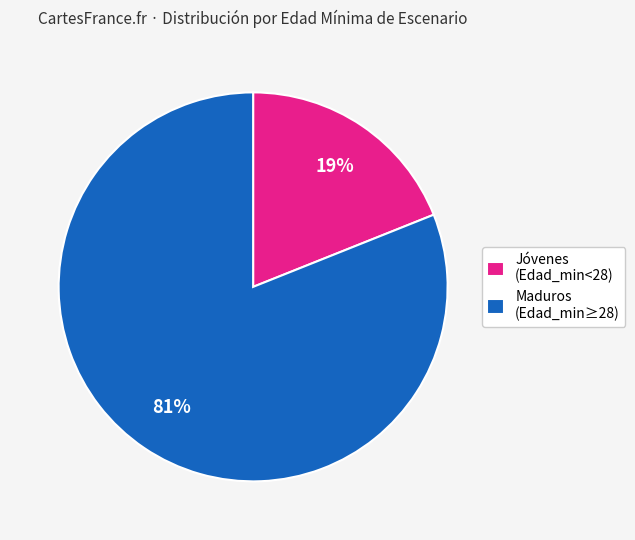

To the nearest percent, what is the average slice percentage?

50%